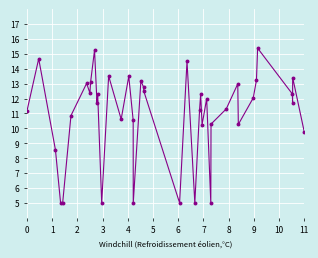

Does the chart display data point markers on the line(s)?

Yes